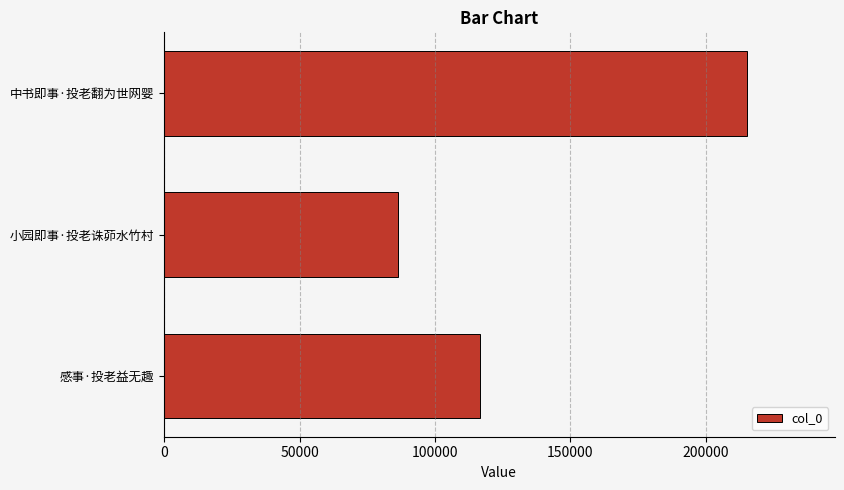

At which category does the chart reach its peak across all series?

中书即事·投老翻为世网婴